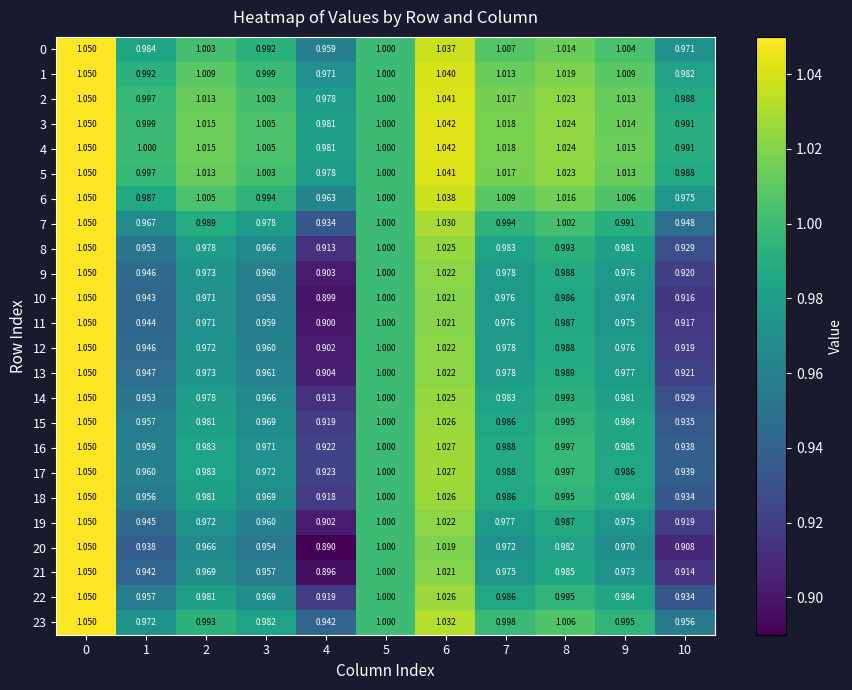

Which series changed the most between 4 and 9?

20